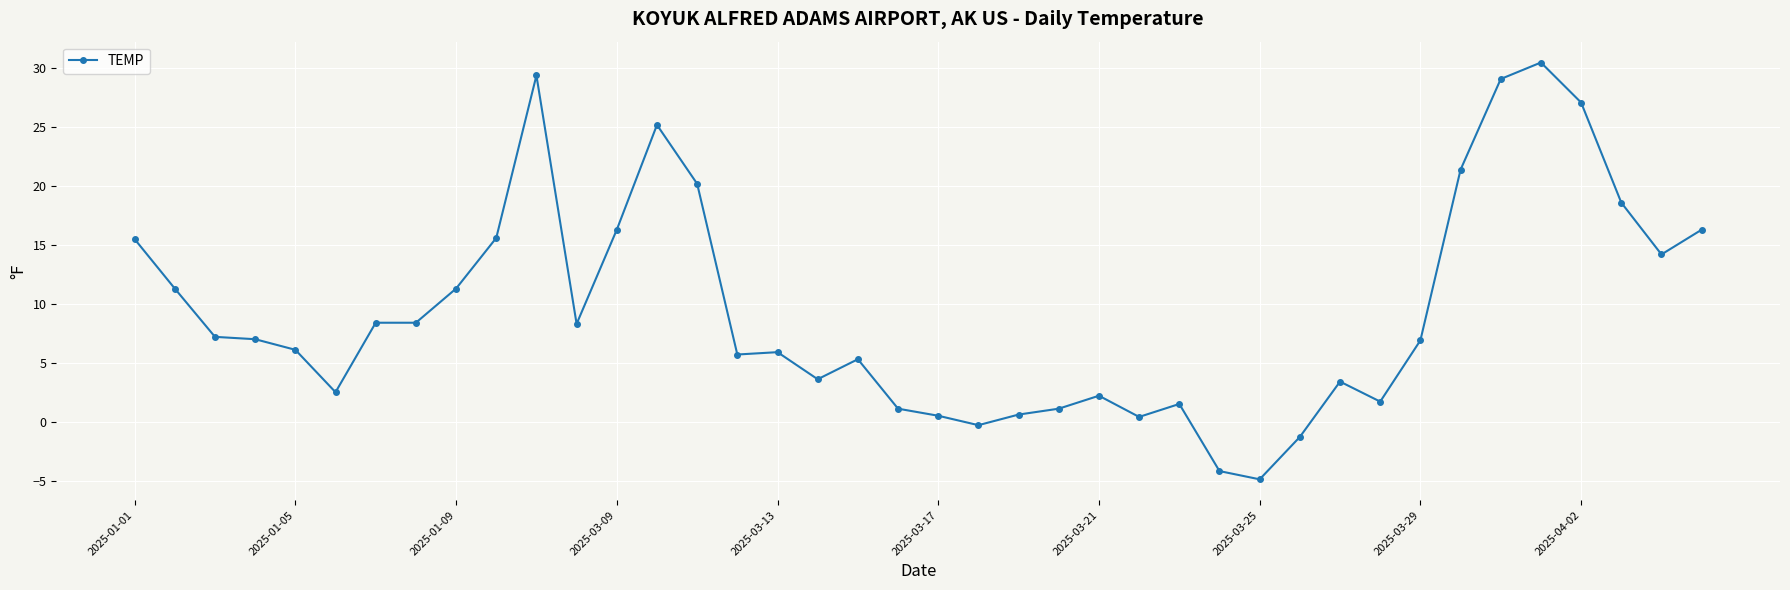

True or false: the data has more than 2 interior local peaks.

True